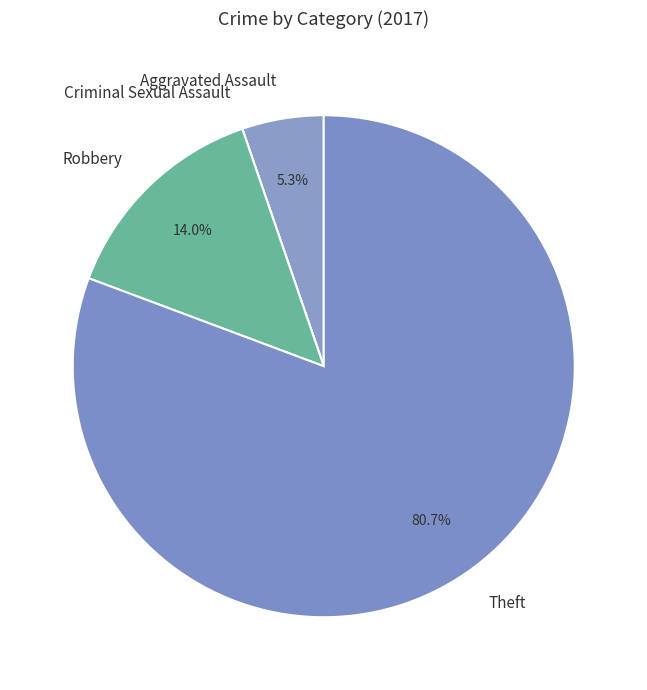

Does any single category account for the majority?

Yes